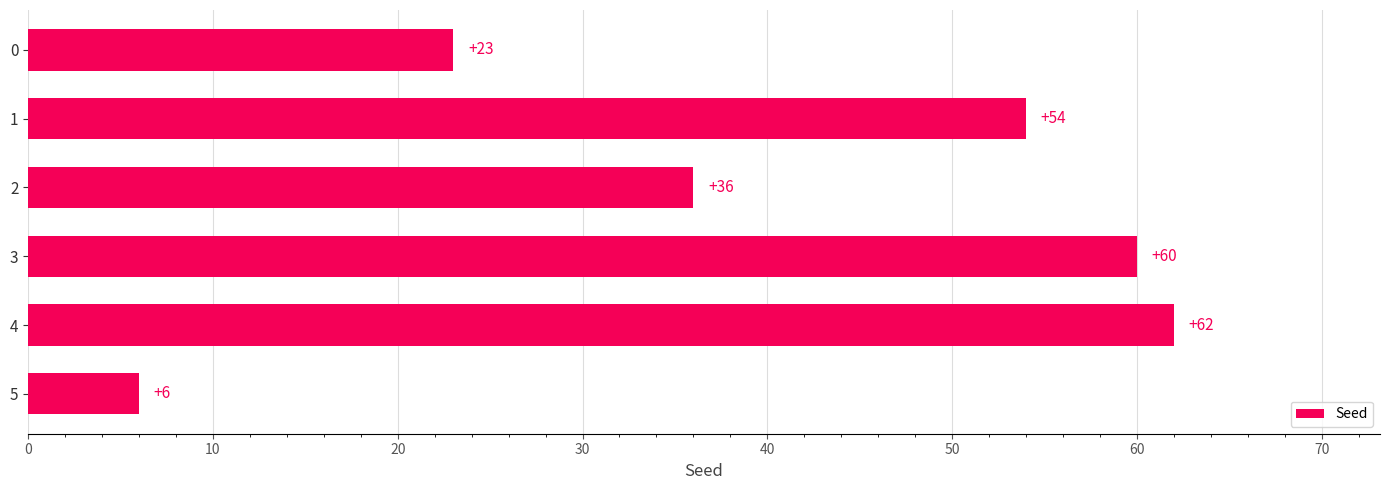

List the labels in order of value, largest first.

4, 3, 1, 2, 0, 5